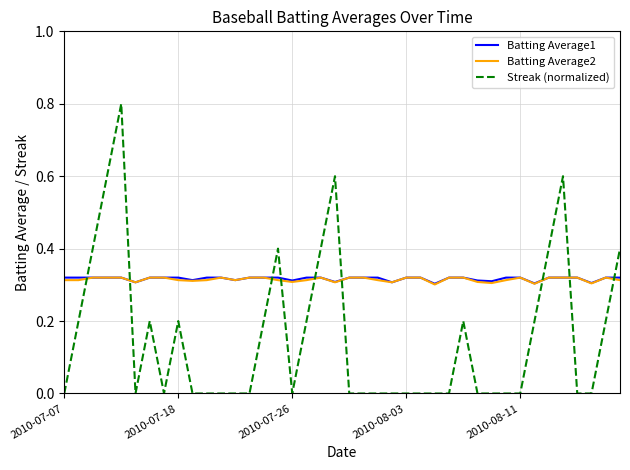

What is the maximum value shown in the chart?

0.8